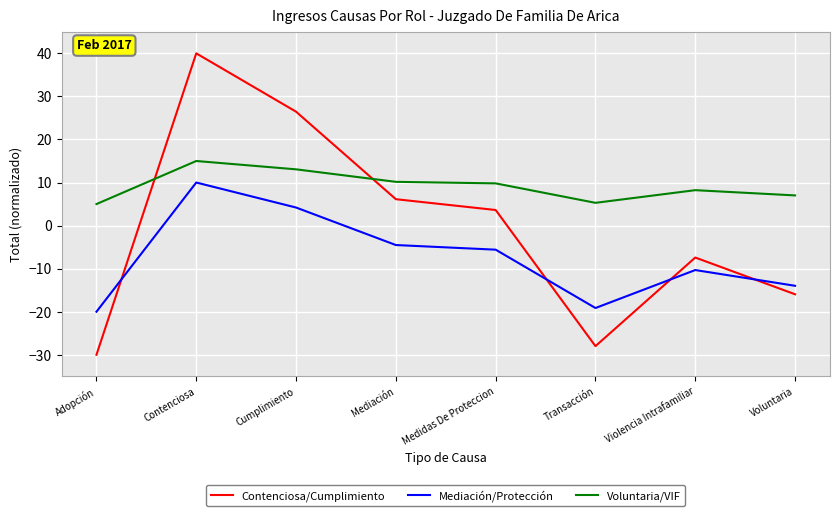

What is the total value across all series at Mediación?

11.8